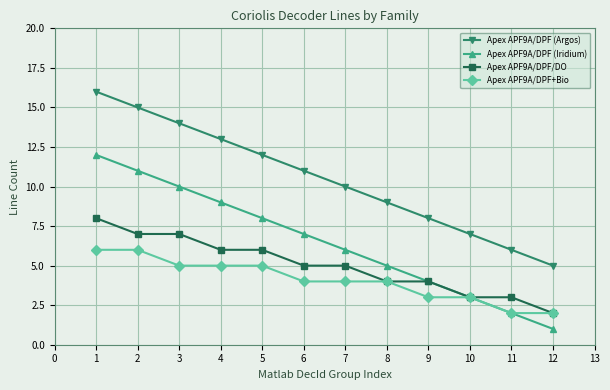

Is the value of Apex APF9A/DPF (Iridium) at 3 greater than the value of Apex APF9A/DPF (Argos) at 1?

No